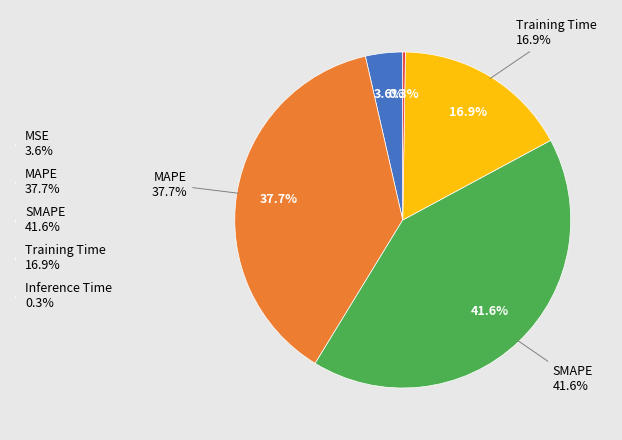

To the nearest percent, what is the difference between the MSE and Inference Time slice percentages?

3%